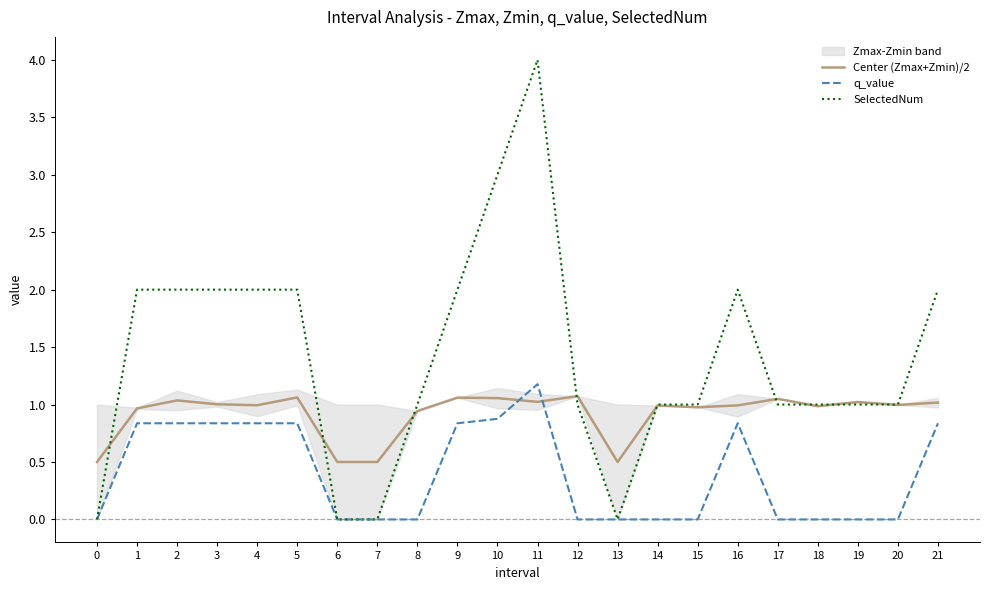

Reading right to left, extract all data points from this chart.

Center (Zmax+Zmin)/2: 1.0	1.0	1.0	1.0	1.0	1.0	1.0	1.0	0.5	1.1	1.0	1.1	1.1	0.9	0.5	0.5	1.1	1.0	1.0	1.0	1.0	0.5
q_value: 0.8	0.0	0.0	0.0	0.0	0.8	0.0	0.0	0.0	0.0	1.2	0.9	0.8	0.0	0.0	0.0	0.8	0.8	0.8	0.8	0.8	0.0
SelectedNum: 2.0	1.0	1.0	1.0	1.0	2.0	1.0	1.0	0.0	1.0	4.0	3.0	2.0	1.0	0.0	0.0	2.0	2.0	2.0	2.0	2.0	0.0